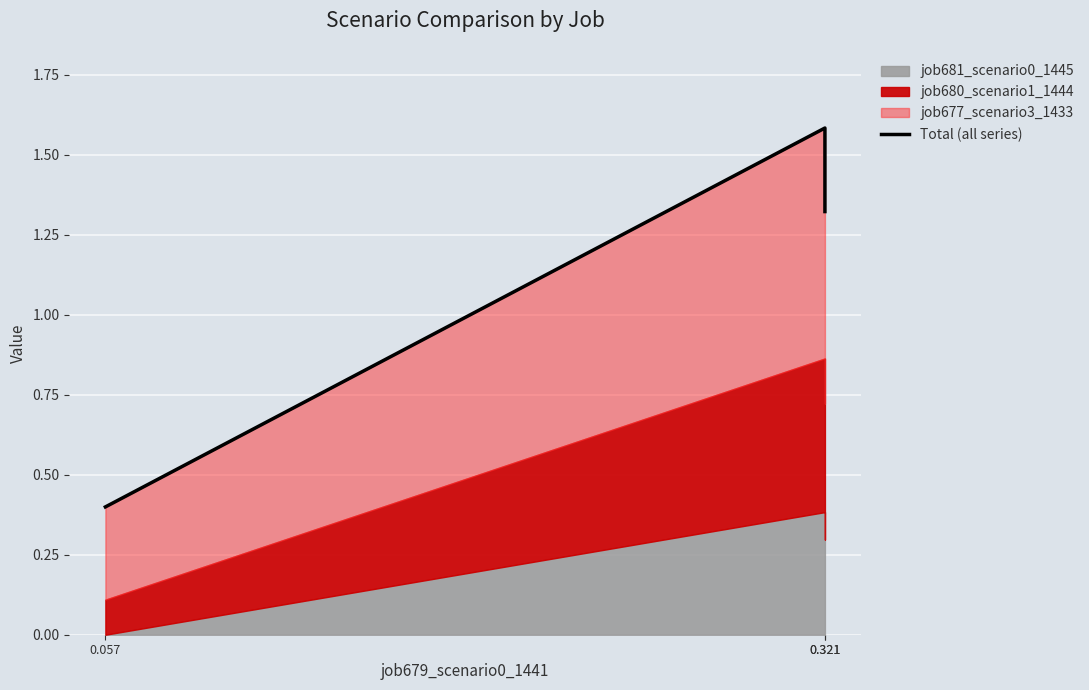

Rank the categories by value from lowest to highest.

0.057, 0.321, 0.321